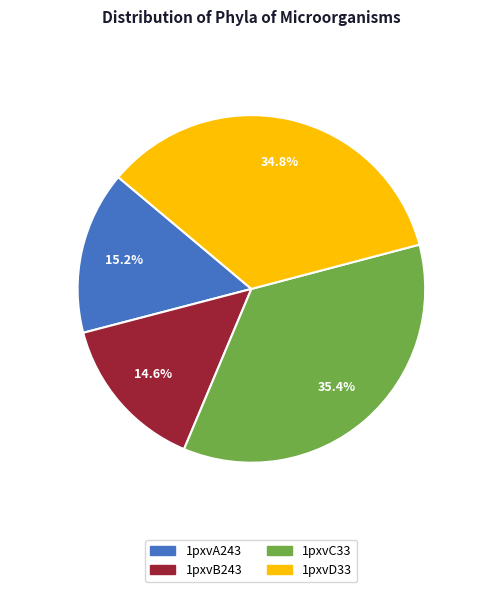

What is the largest slice in the pie chart?

1pxvC33